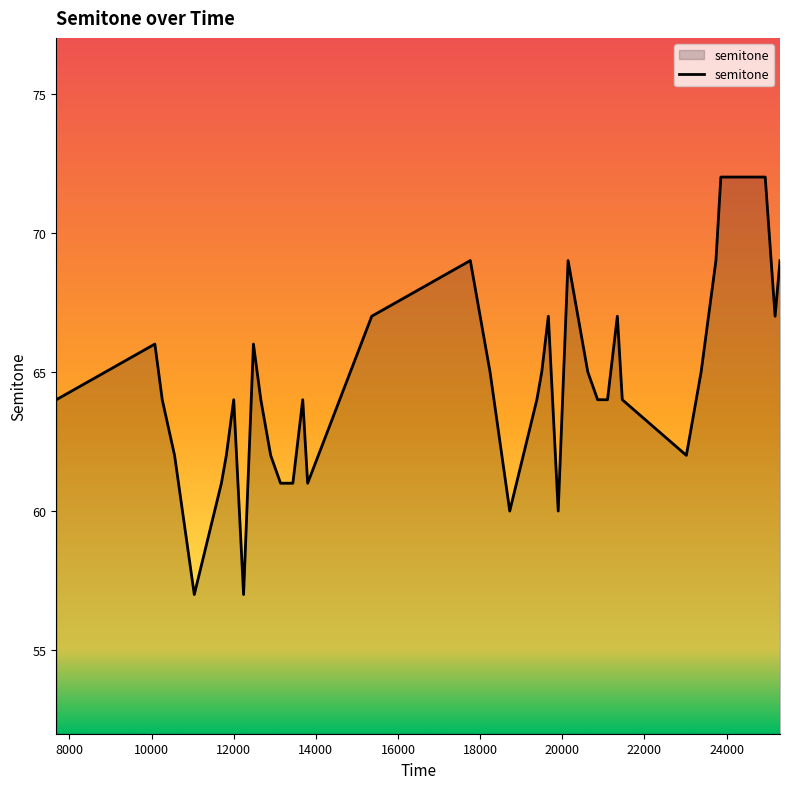

How many distinct data groups are displayed?

1